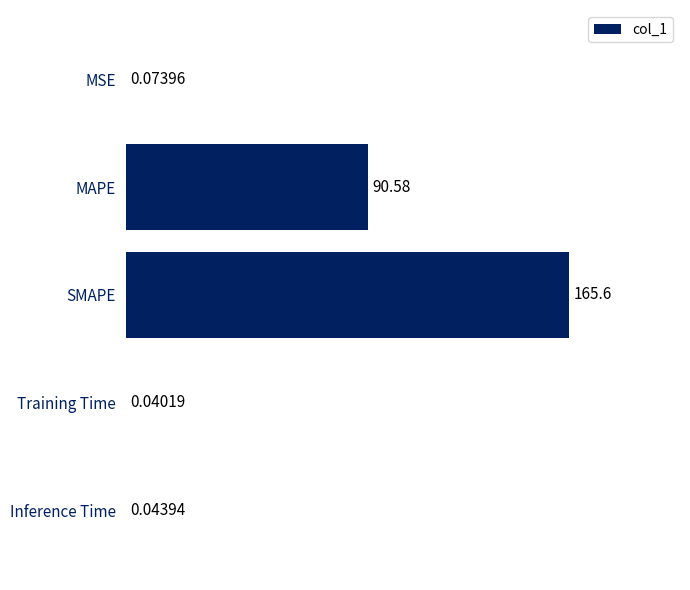

What is the change in value from SMAPE to Inference Time?

-165.5